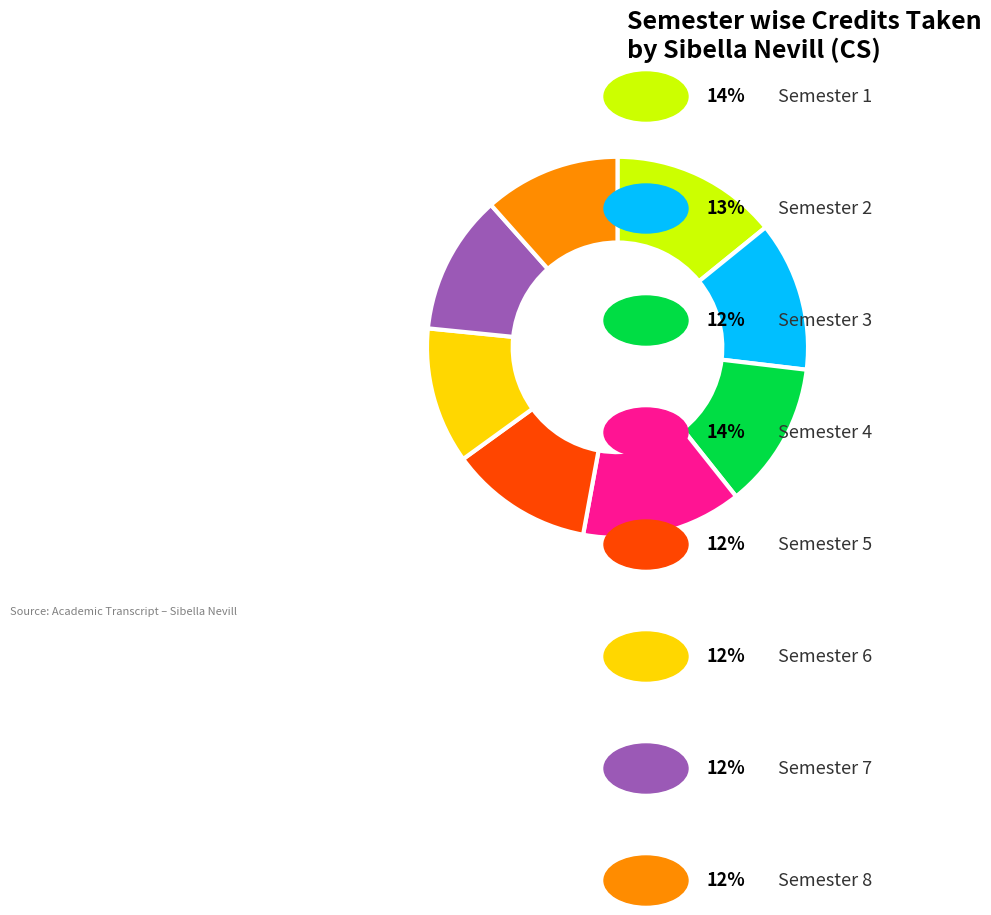

Does any single category account for the majority?

No